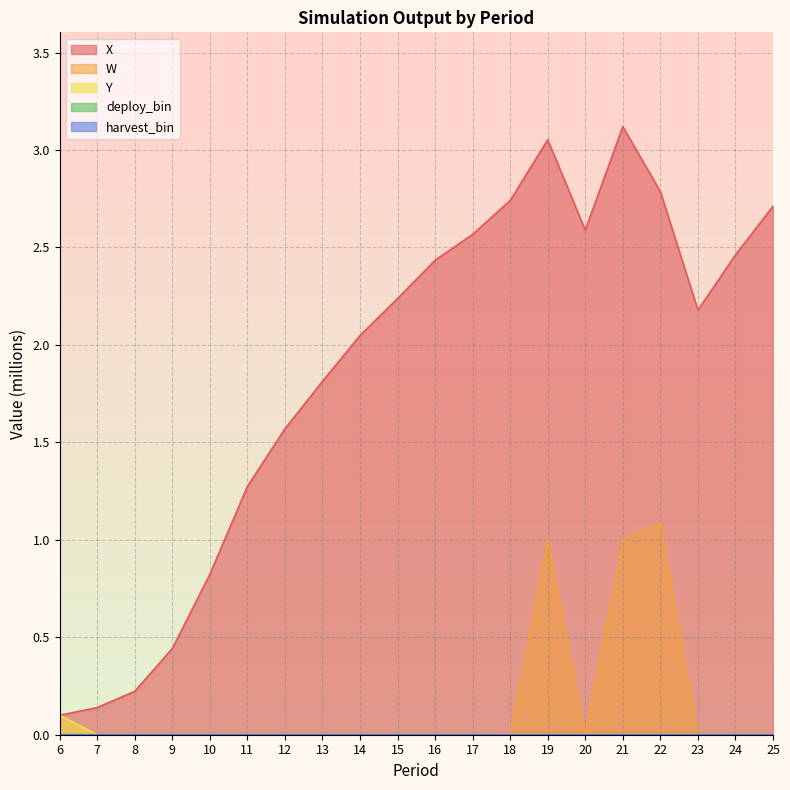

What is the difference between the maximum and minimum values in the X series?

3.0